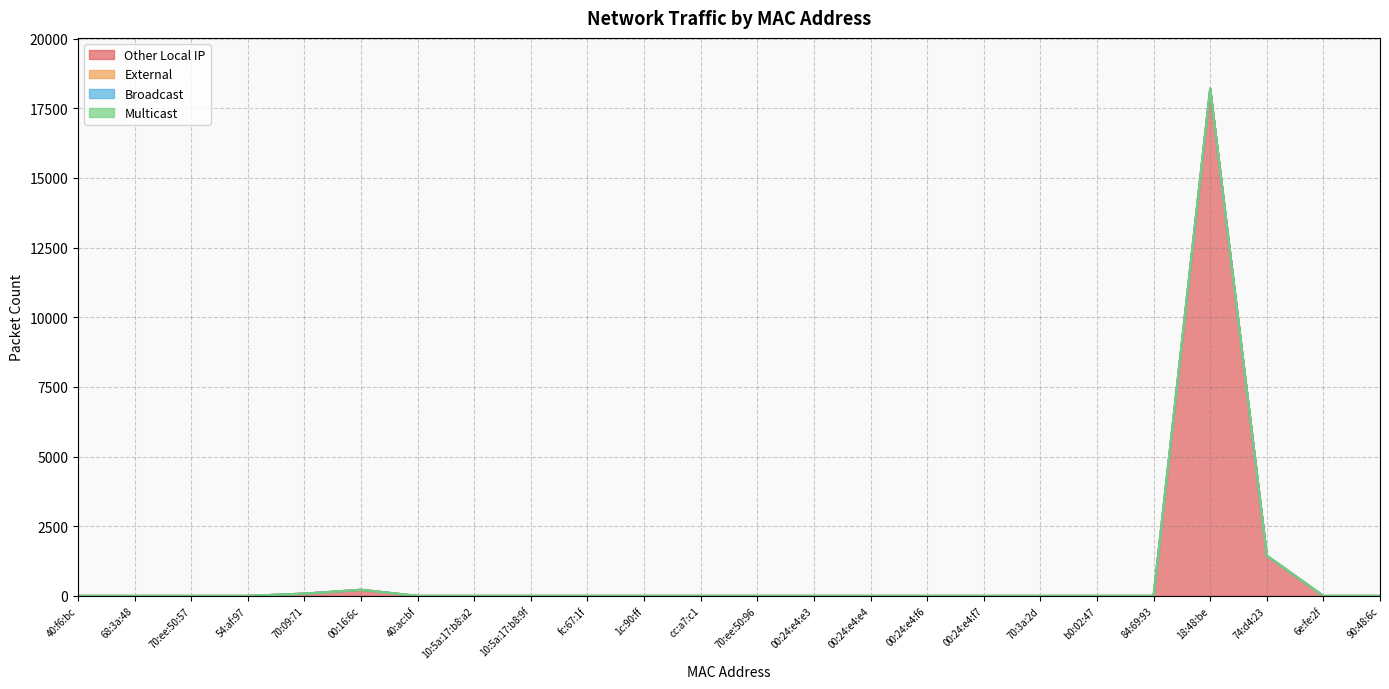

Which series changed the most between 70:3a:2d and 90:48:6c?

Other Local IP